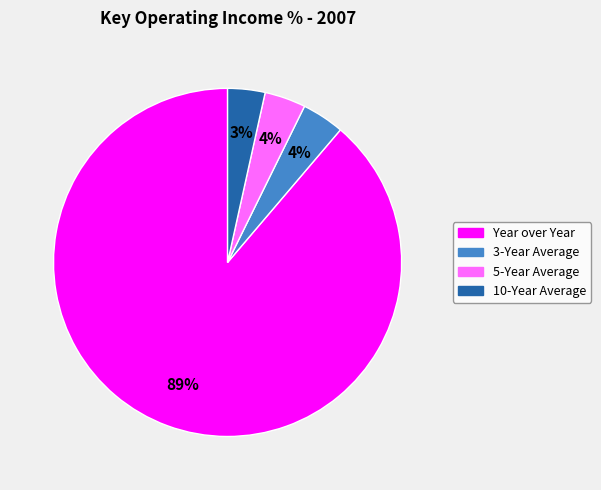

Is 10-Year Average the majority of the pie?

No